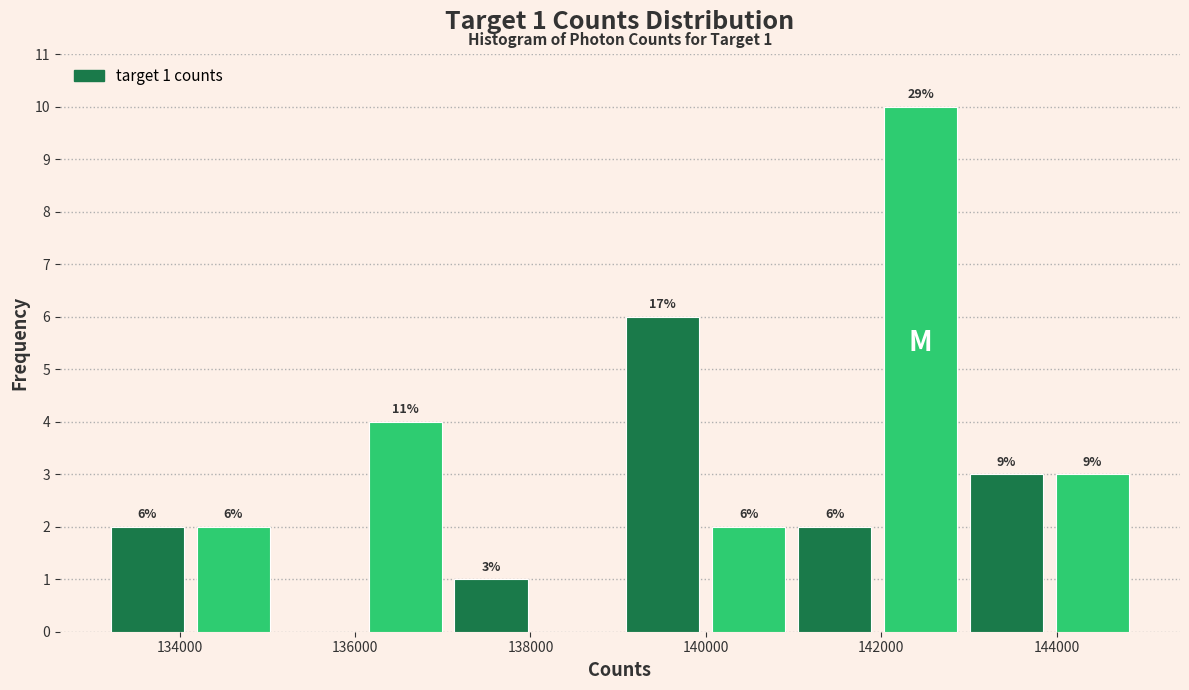

Over which range of the x-axis is the bar tallest?

142000 to 143000